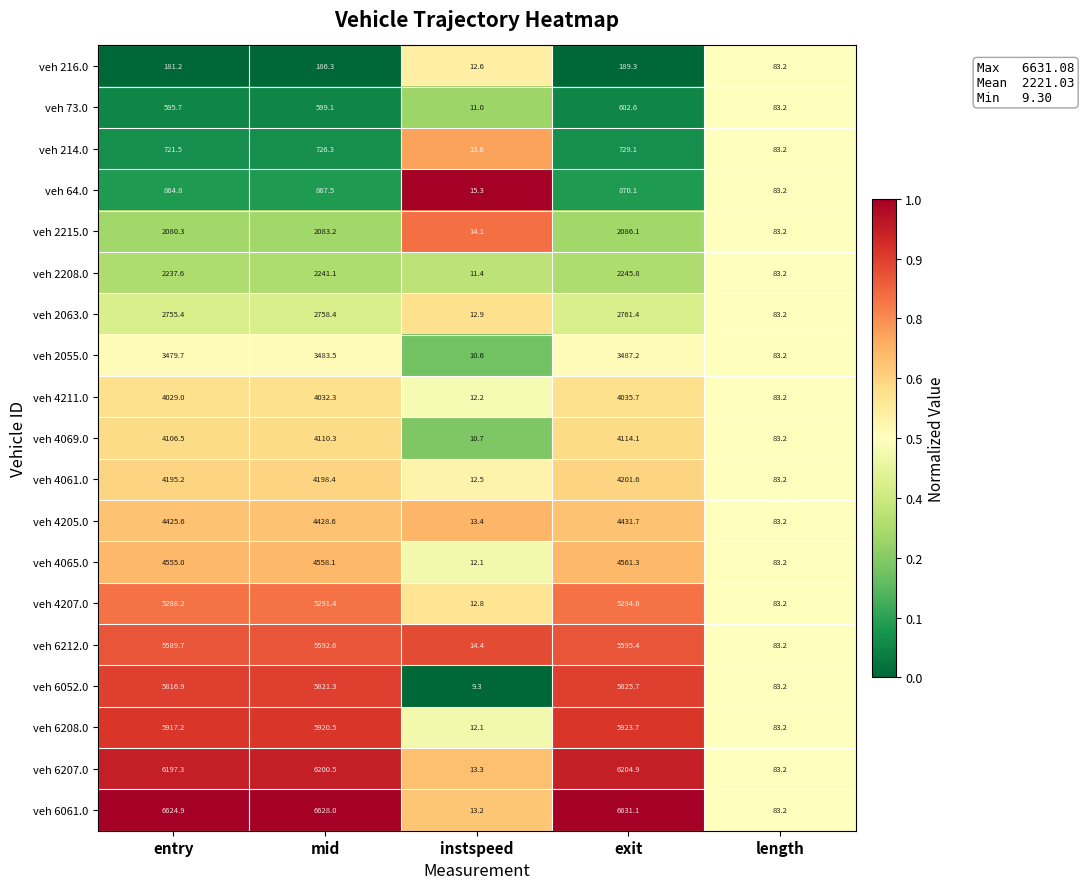

What is the difference between the highest and lowest values at exit?

6441.8